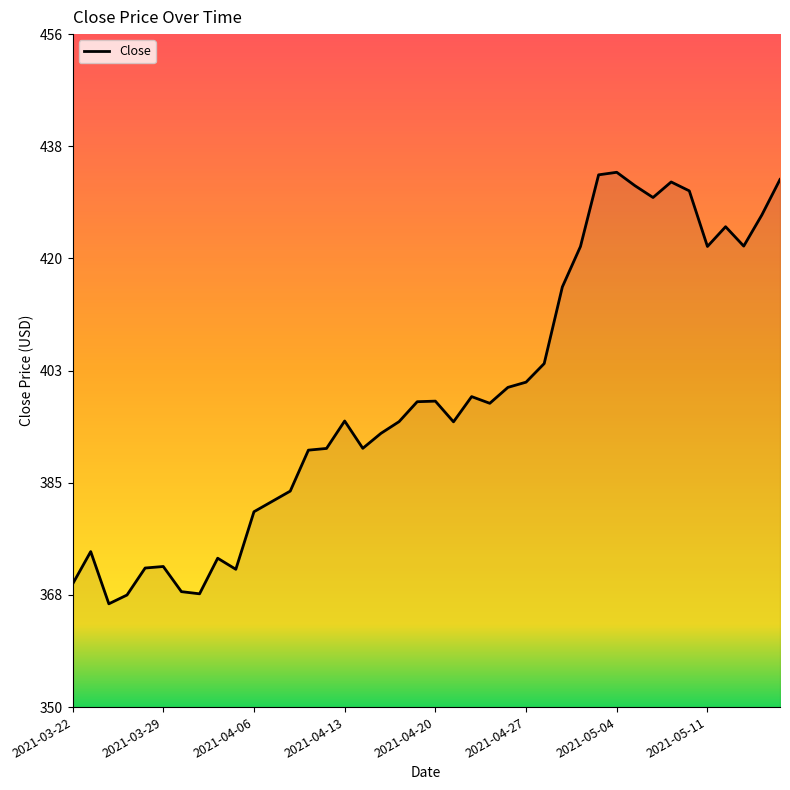

True or false: the data has more than 2 interior local peaks.

True